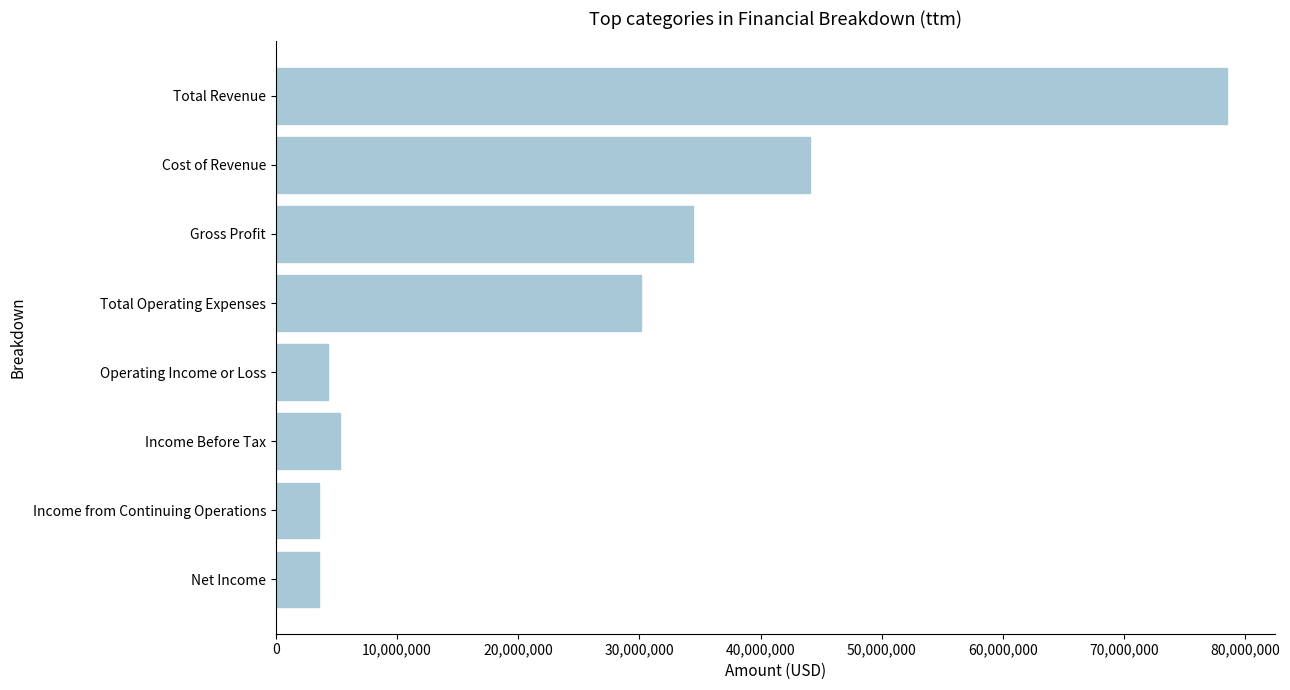

What is the minimum value shown in the chart?

3573000